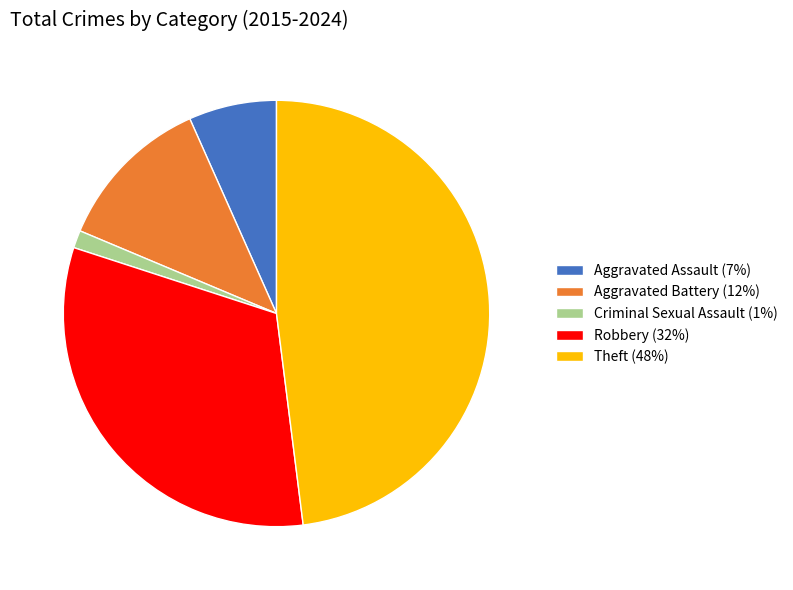

Is it true that Robbery (32%) is 18% of the pie?

False